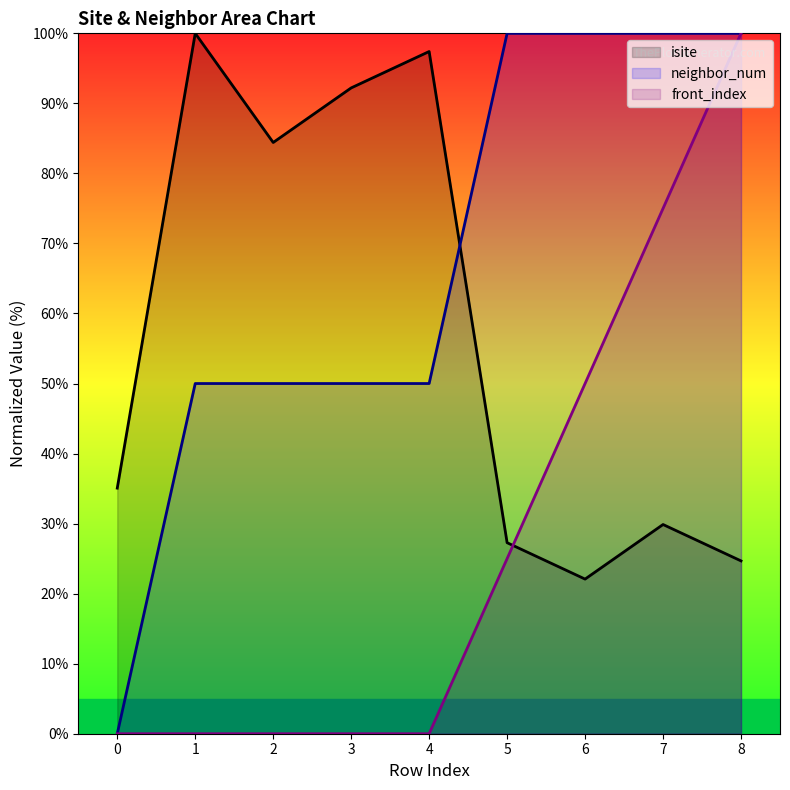

True or false: neighbor_num and front_index cross at least once.

False